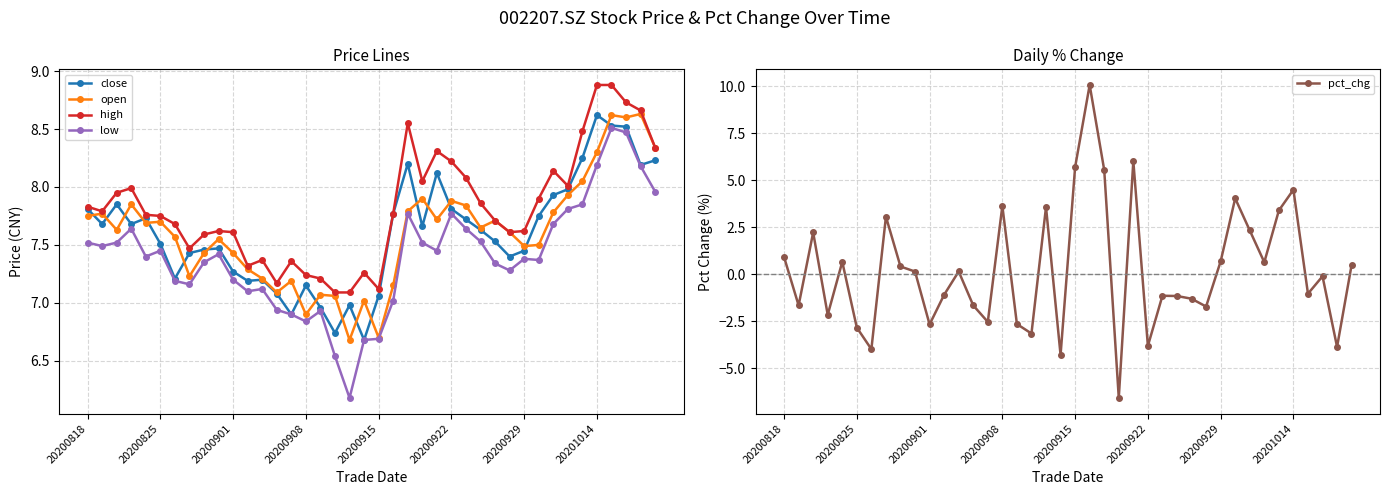

Which series has the largest total across all categories?

high